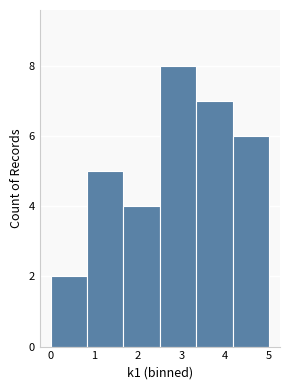

Which range on the x-axis has the tallest bar?

2.5 to 3.3